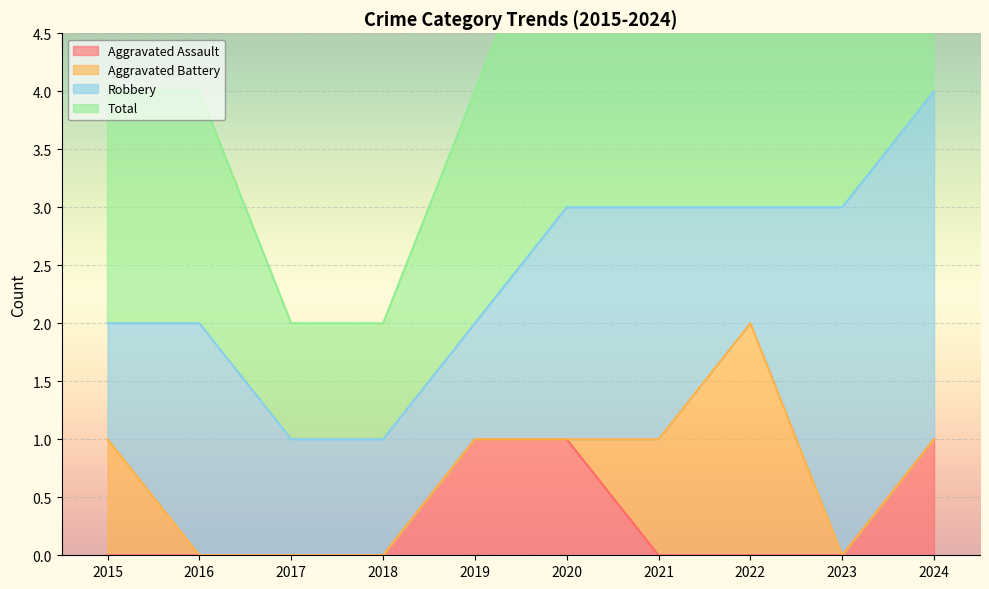

True or false: Aggravated Assault has a value of 0 at 2022.

True